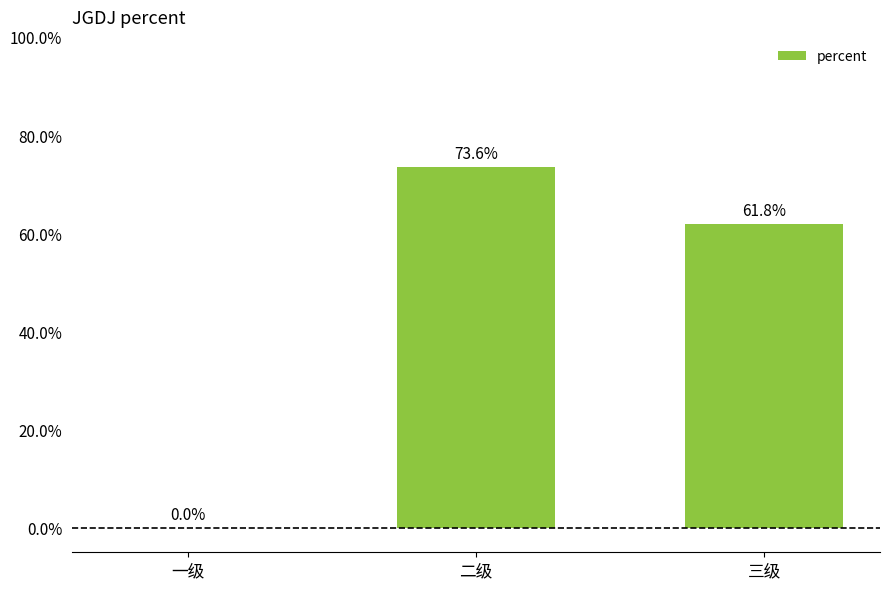

Reading left to right, transcribe all the data shown in this chart.

0.0	0.7	0.6